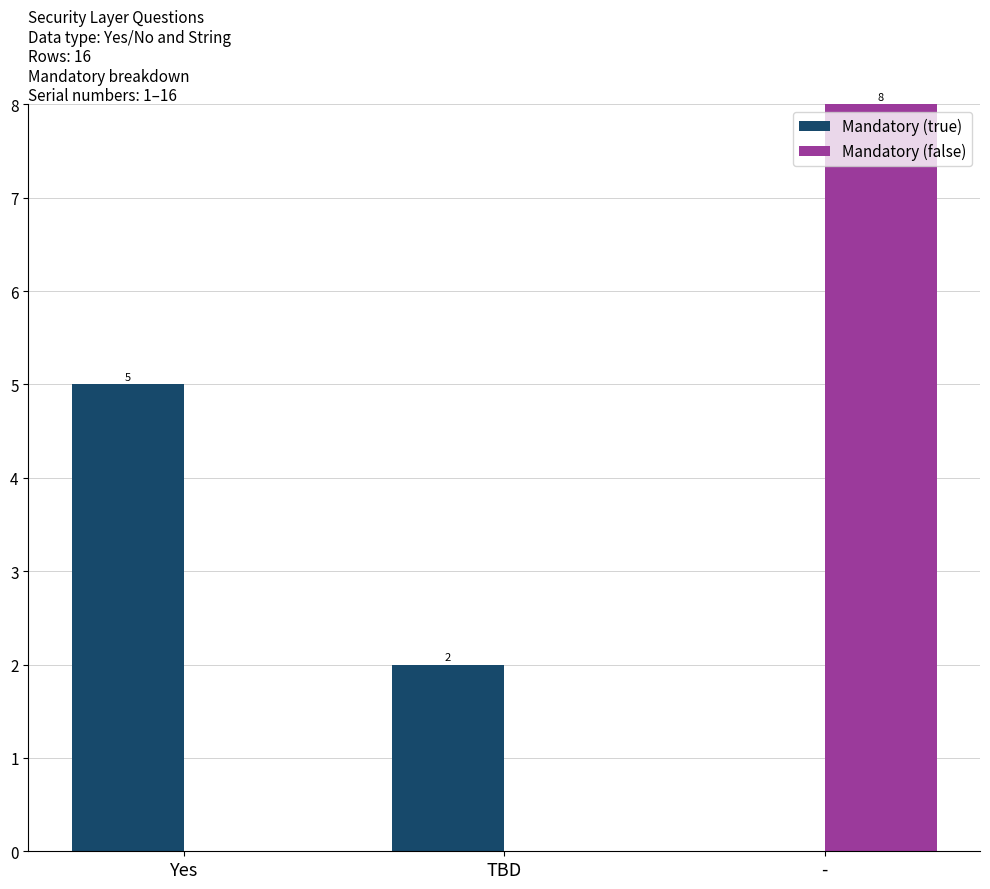

Are the bars horizontal?

No